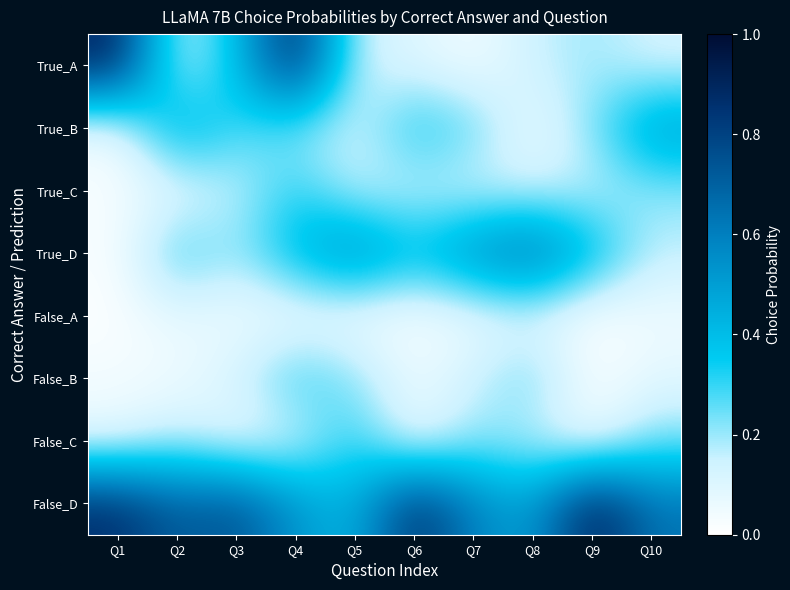

Reading right to left, extract all data points from this chart.

True_A: Q10=0.1	Q9=0.2	Q8=0.1	Q7=0.0	Q6=0.1	Q5=0.1	Q4=0.9	Q3=0.4	Q2=0.1	Q1=0.9
True_B: Q10=0.5	Q9=0.2	Q8=0.0	Q7=0.3	Q6=0.4	Q5=0.1	Q4=0.2	Q3=0.3	Q2=0.5	Q1=0.0
True_C: Q10=0.2	Q9=0.2	Q8=0.1	Q7=0.1	Q6=0.1	Q5=0.1	Q4=0.3	Q3=0.2	Q2=0.1	Q1=0.0
True_D: Q10=0.2	Q9=0.4	Q8=0.7	Q7=0.6	Q6=0.4	Q5=0.6	Q4=0.4	Q3=0.2	Q2=0.3	Q1=0.0
False_A: Q10=0.0	Q9=0.0	Q8=0.1	Q7=0.1	Q6=0.0	Q5=0.0	Q4=0.0	Q3=0.0	Q2=0.1	Q1=0.0
False_B: Q10=0.1	Q9=0.0	Q8=0.3	Q7=0.1	Q6=0.1	Q5=0.2	Q4=0.3	Q3=0.1	Q2=0.0	Q1=0.0
False_C: Q10=0.2	Q9=0.0	Q8=0.2	Q7=0.2	Q6=0.1	Q5=0.3	Q4=0.1	Q3=0.1	Q2=0.2	Q1=0.1
False_D: Q10=0.6	Q9=0.9	Q8=0.5	Q7=0.6	Q6=0.9	Q5=0.4	Q4=0.5	Q3=0.8	Q2=0.7	Q1=0.9